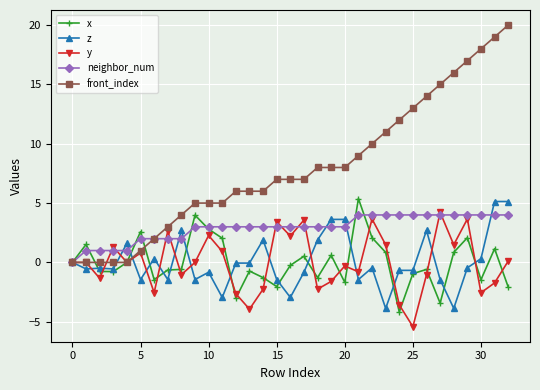

Which series has the largest total across all categories?

front_index